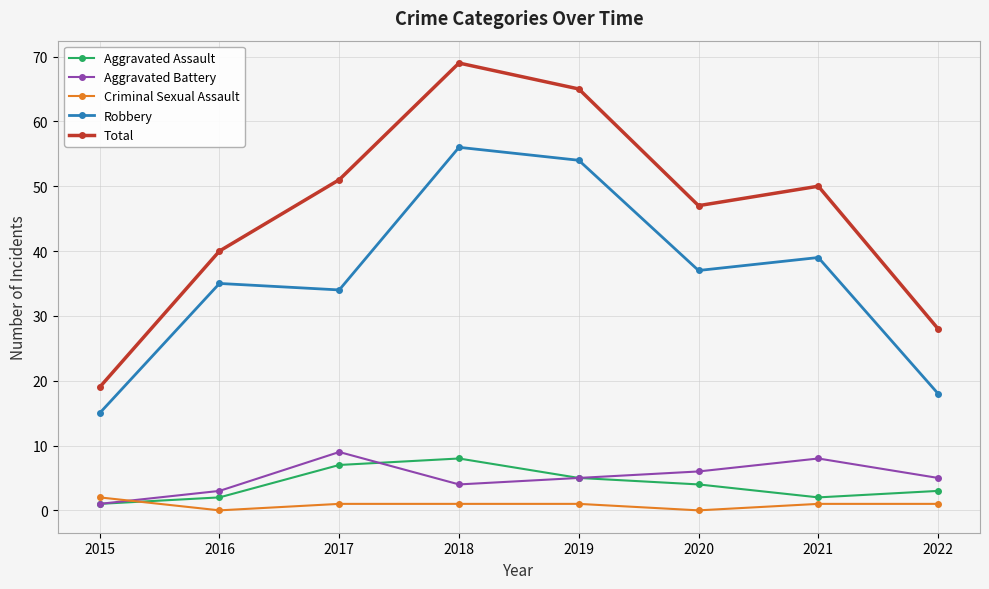

In Total, how many points are lower than both neighbors (excluding endpoints)?

1